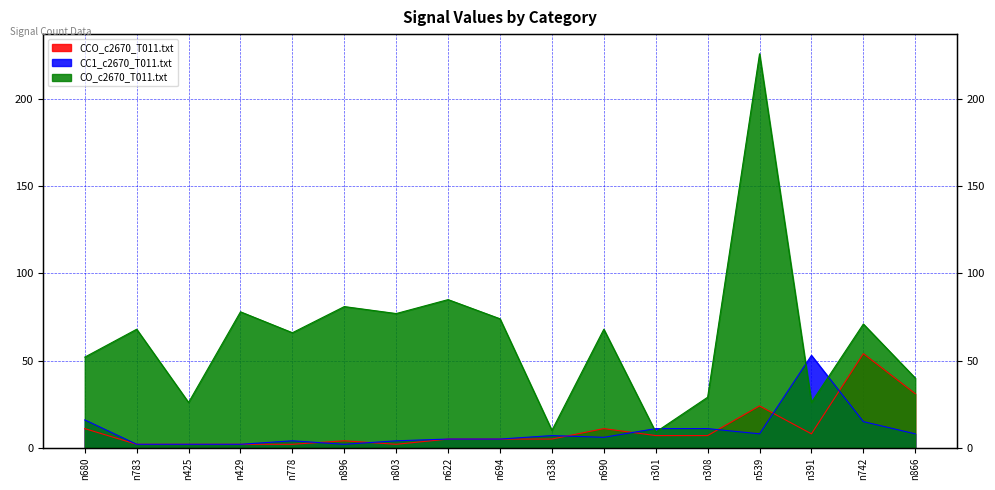

Read the CC1_c2670_T011.txt value at n742.

15